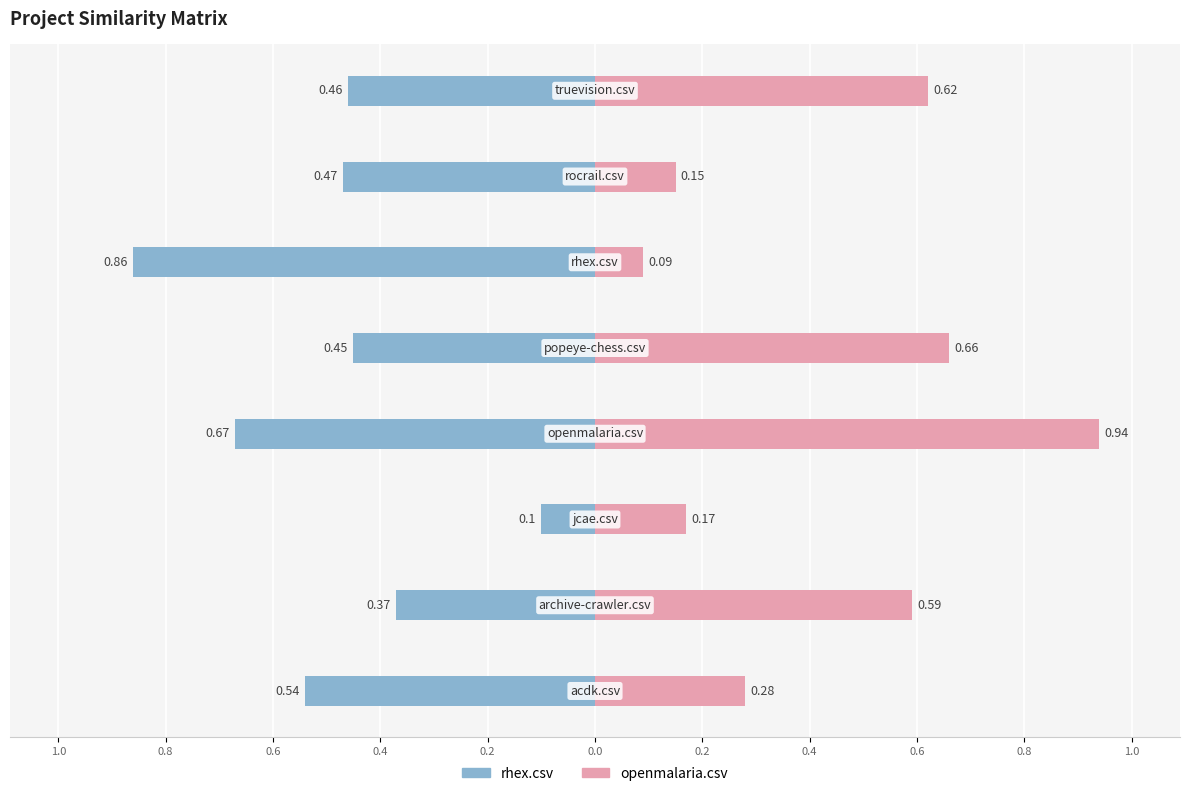

Reading left to right, extract all data points from this chart.

rhex.csv: 1.0=-0.5	0.8=-0.4	0.6=-0.1	0.4=-0.7	0.2=-0.5	0.0=-0.9	0.2=-0.5	0.4=-0.5
openmalaria.csv: 1.0=0.3	0.8=0.6	0.6=0.2	0.4=0.9	0.2=0.7	0.0=0.1	0.2=0.1	0.4=0.6